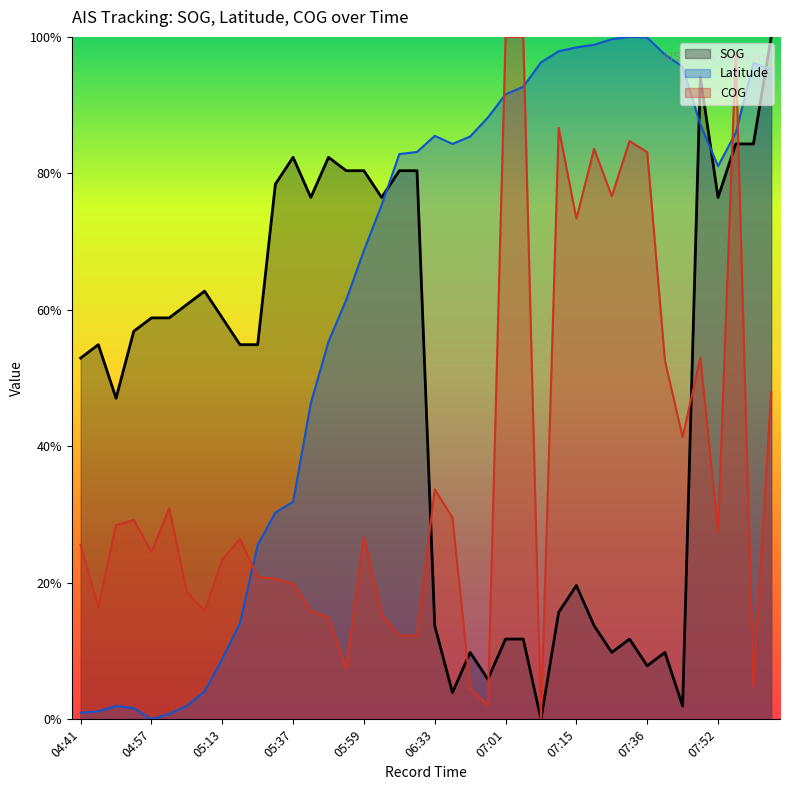

Which series has the widest spread of values?

SOG (line)